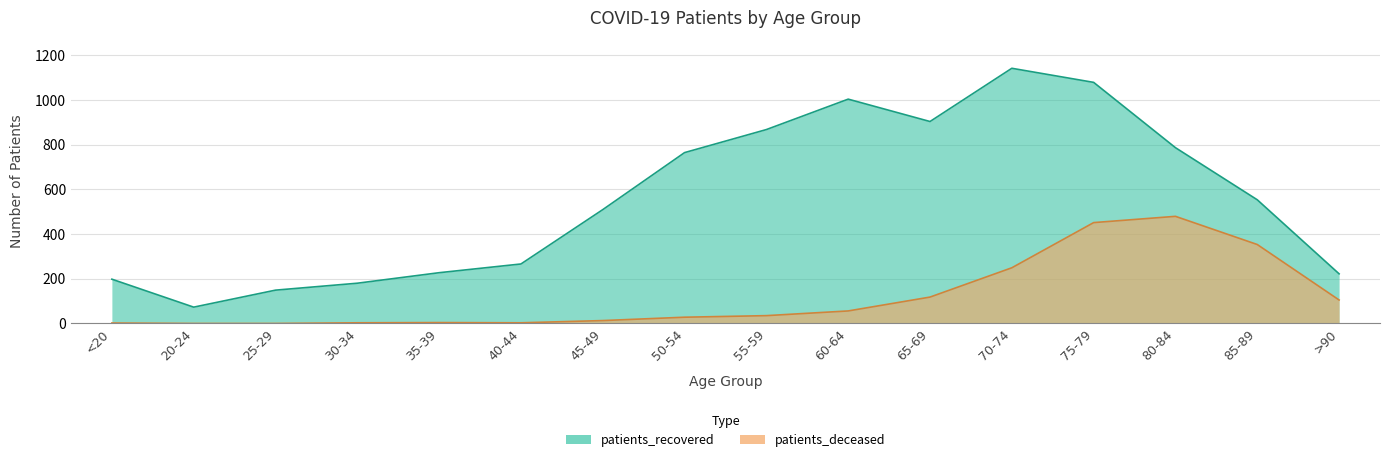

Which has a higher value, <20 or 25-29?

<20